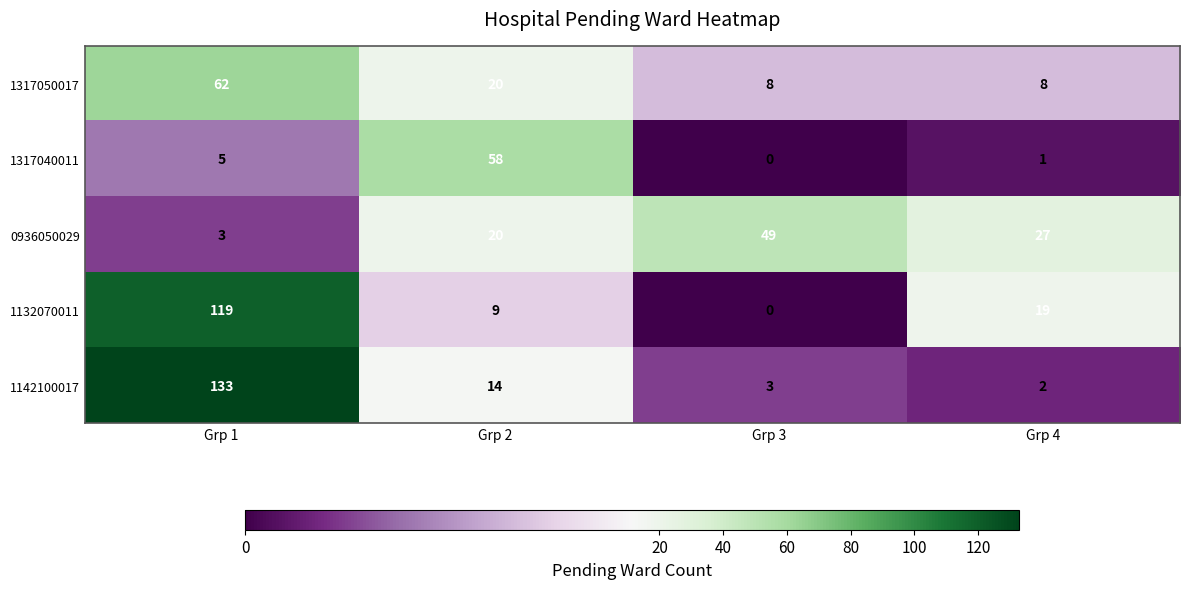

How many values in the 1317050017 series are below 20?

2